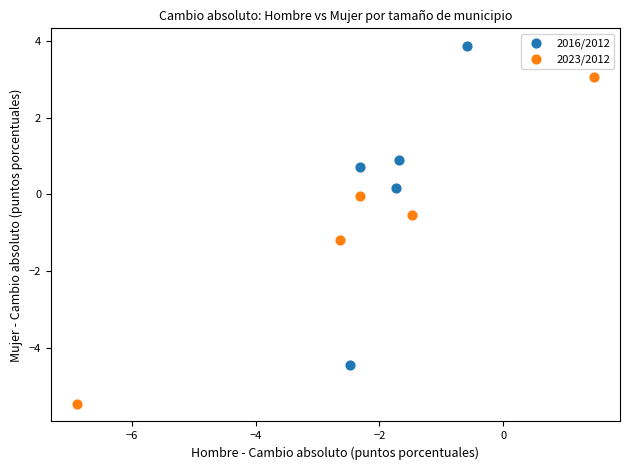

Which series reaches the minimum Y coordinate?

2023/2012